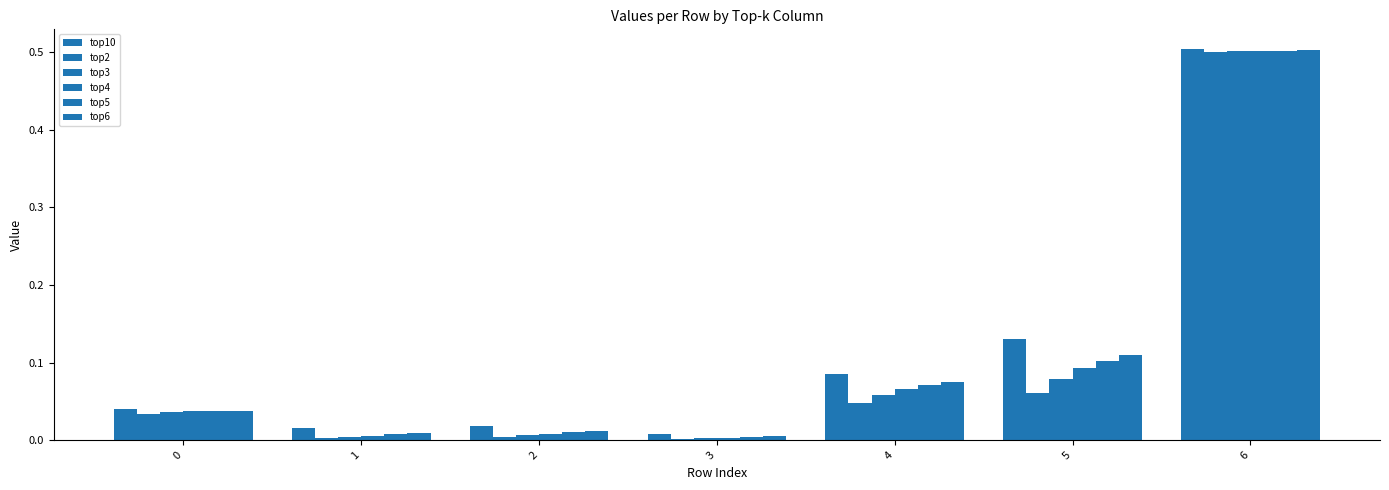

Which series has the largest total across all categories?

top10